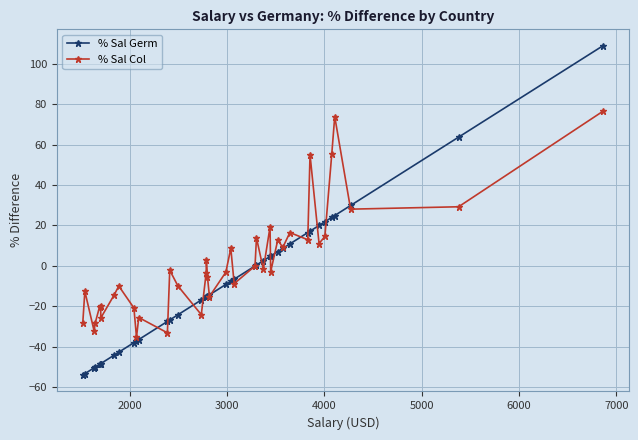

How many lines are shown in the chart?

2